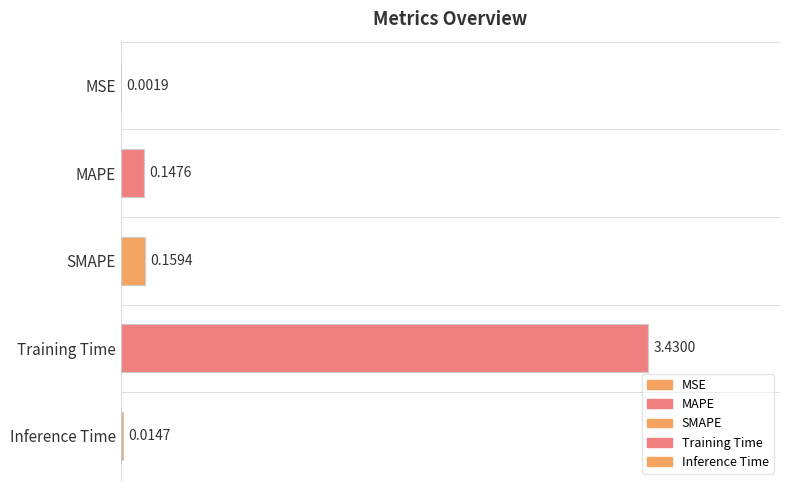

The value at MAPE is 0.1. True or false?

True